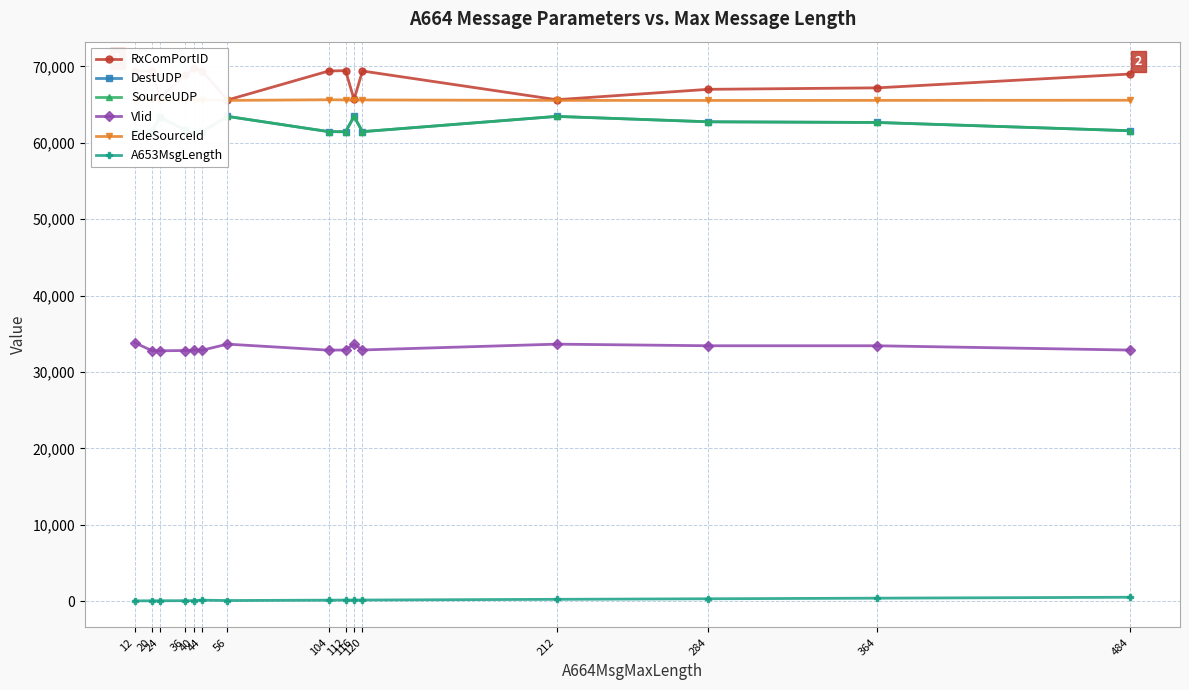

What value does the Vlid series have at 116, to the nearest 100?

33600